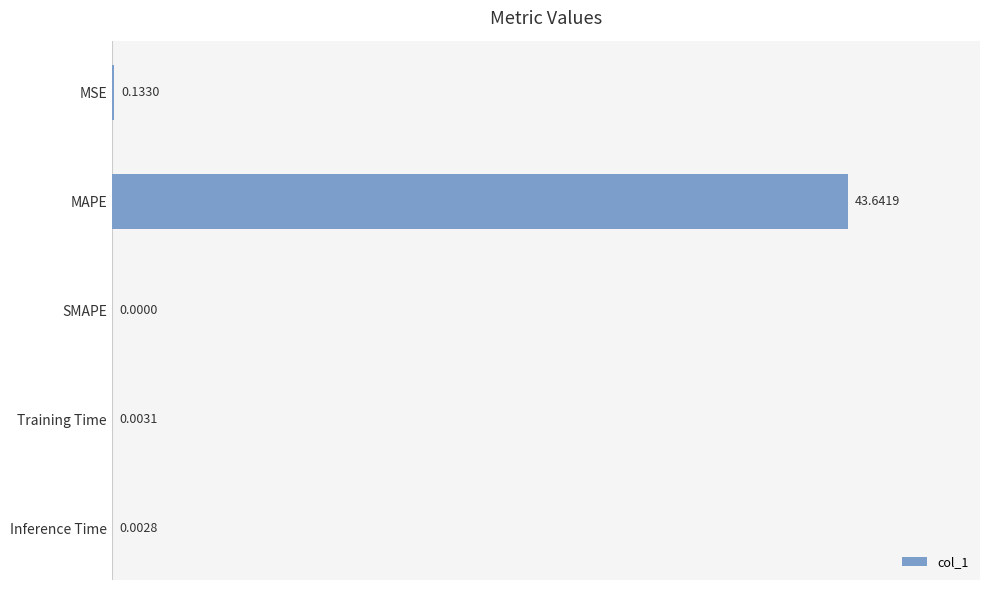

What is the sum of all values?

43.8